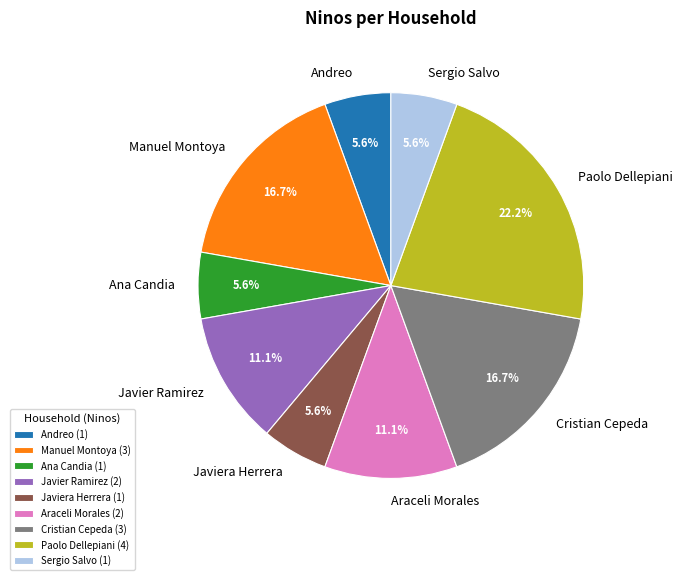

Combined, what portion of the pie is Ana Candia and Araceli Morales?

16.7%